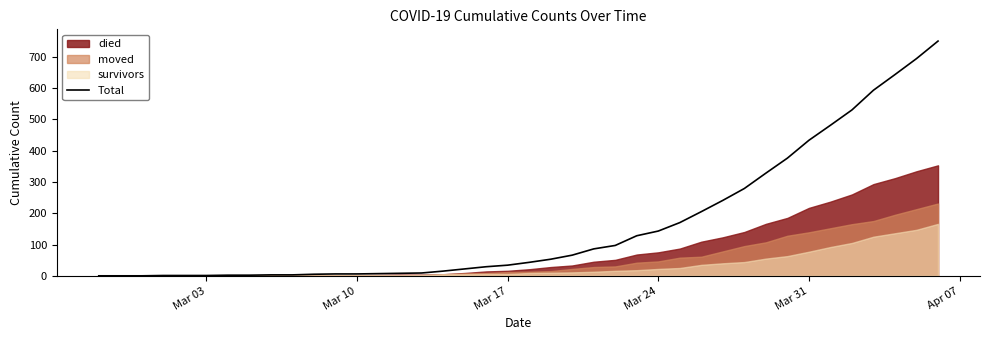

What is the highest value of the Total series?

750